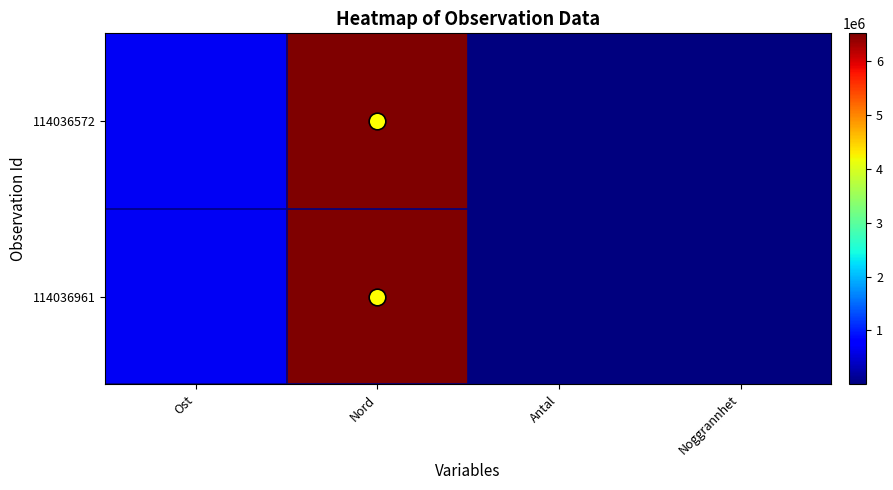

How many series are shown in this chart?

2